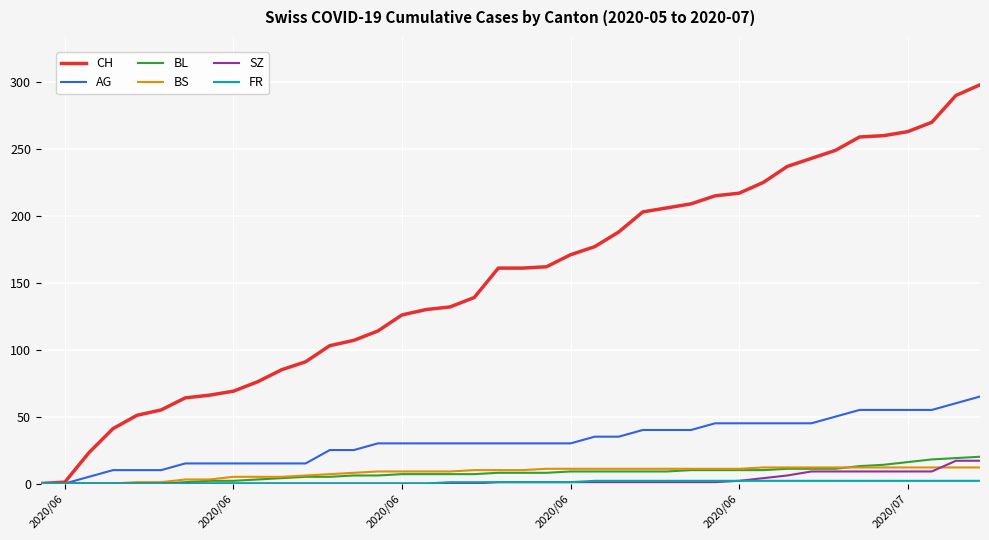

What is the maximum value shown in the chart?

298